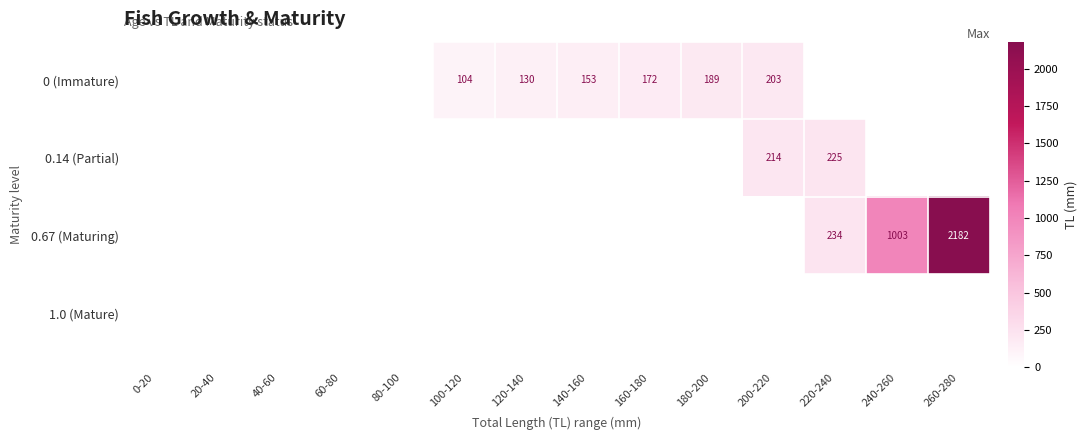

At which category is the sum across all series the highest?

260-280